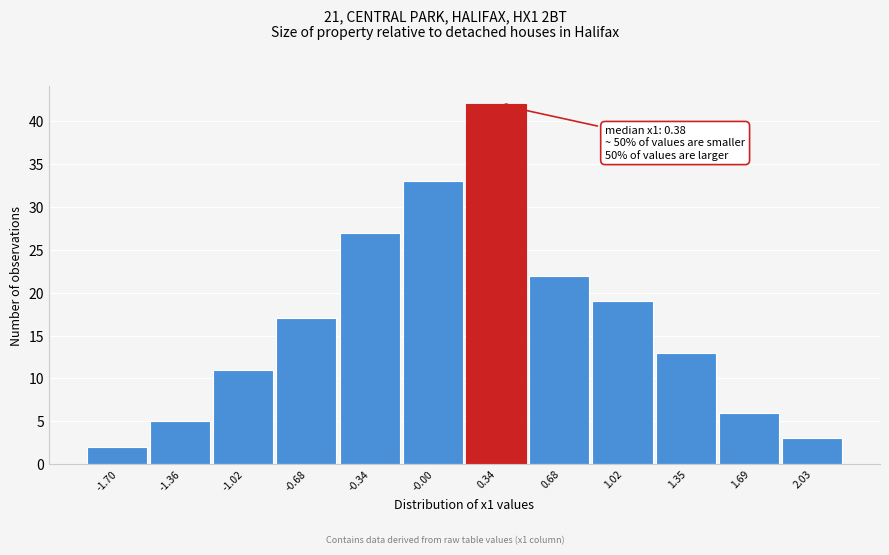

Reading right to left, list all the values displayed in this chart.

2.03=3	1.69=6	1.35=13	1.02=19	0.68=22	0.34=42	-0.00=33	-0.34=27	-0.68=17	-1.02=11	-1.36=5	-1.70=2